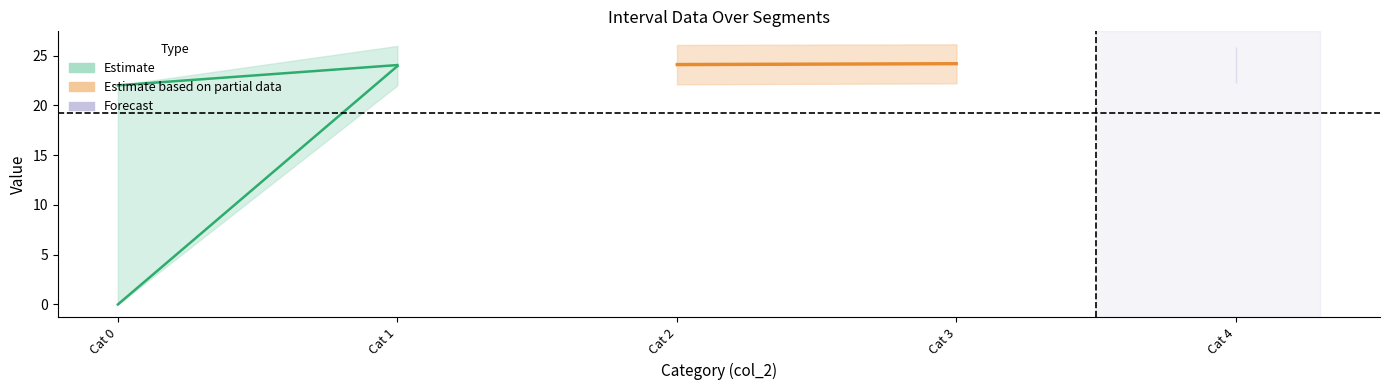

How many lines are shown in the chart?

3